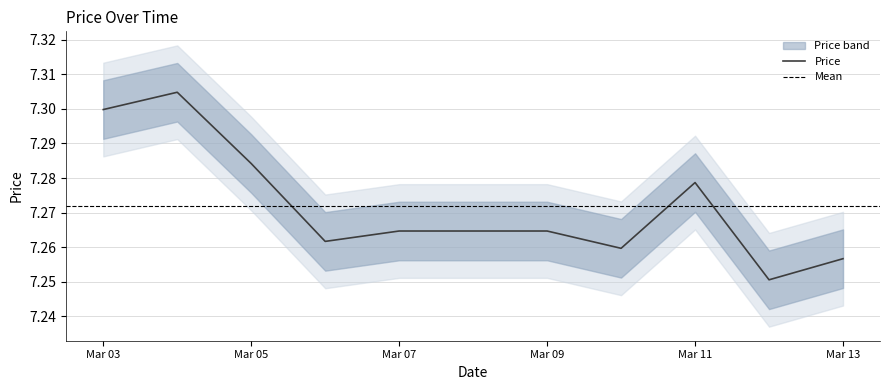

Is it true that Price equals 11.7 at Mar 09?

False